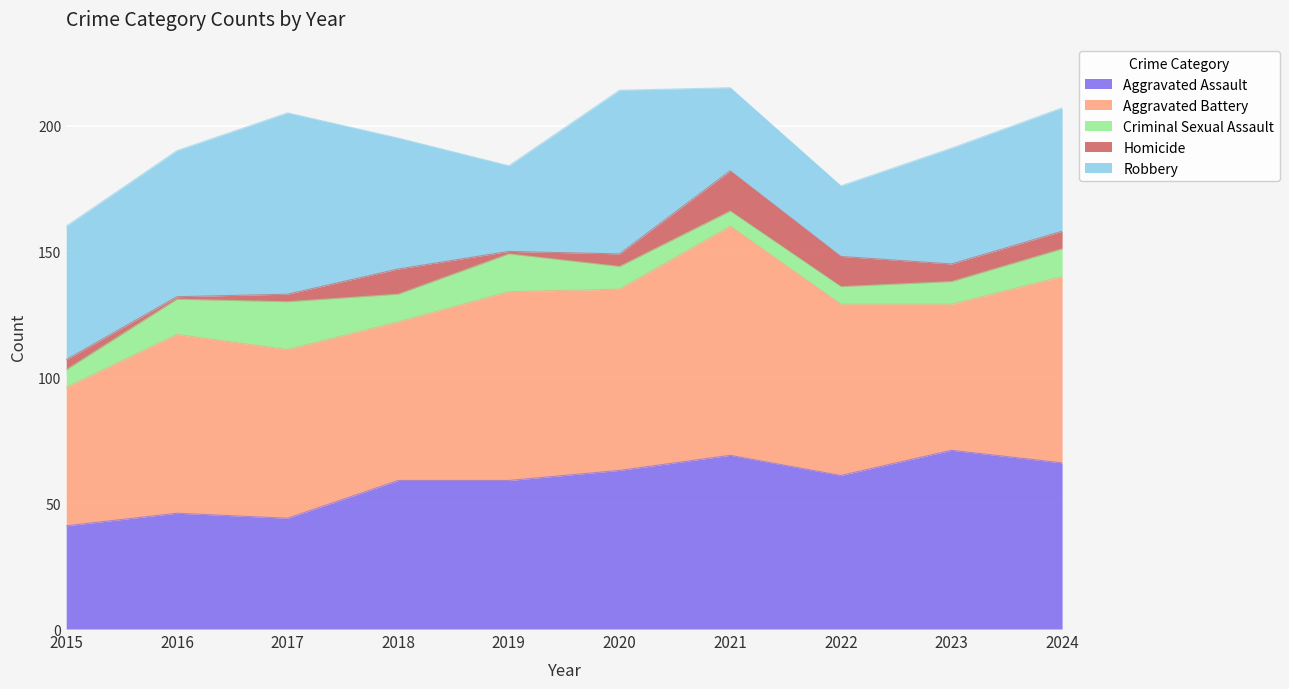

What is the value of the Aggravated Battery point at the 2nd from the left?

71